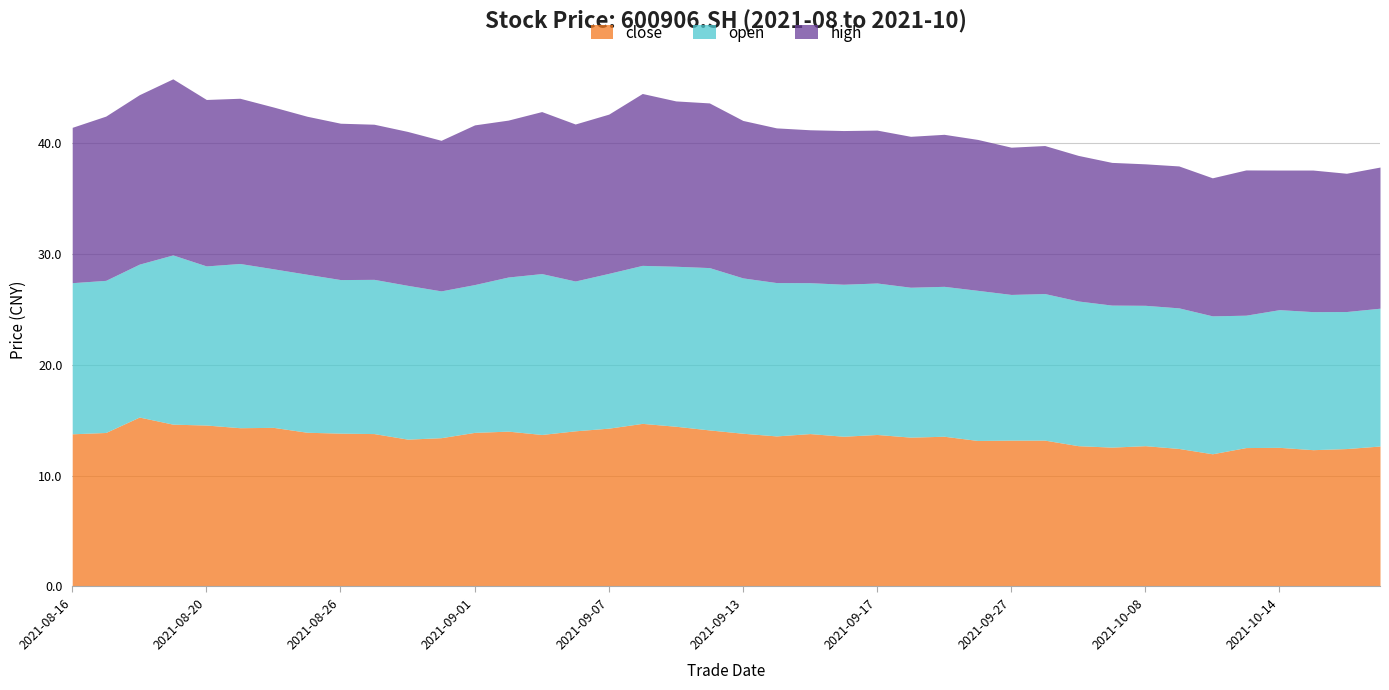

What is the sum of all open values?

542.1